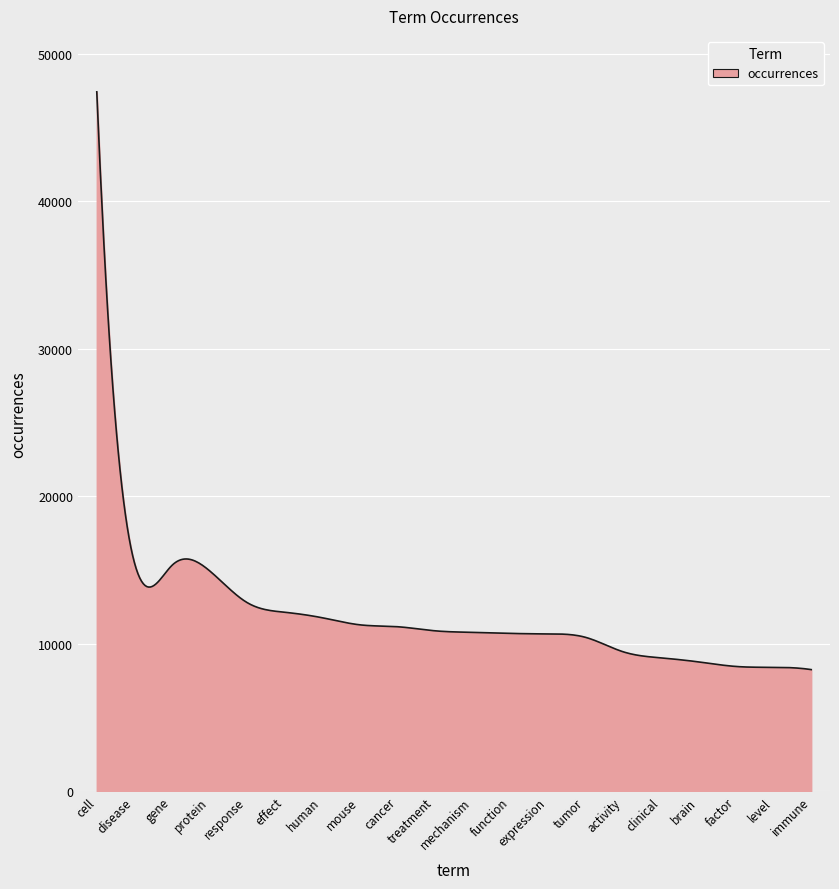

What is the minimum value shown in the chart?

8238.0